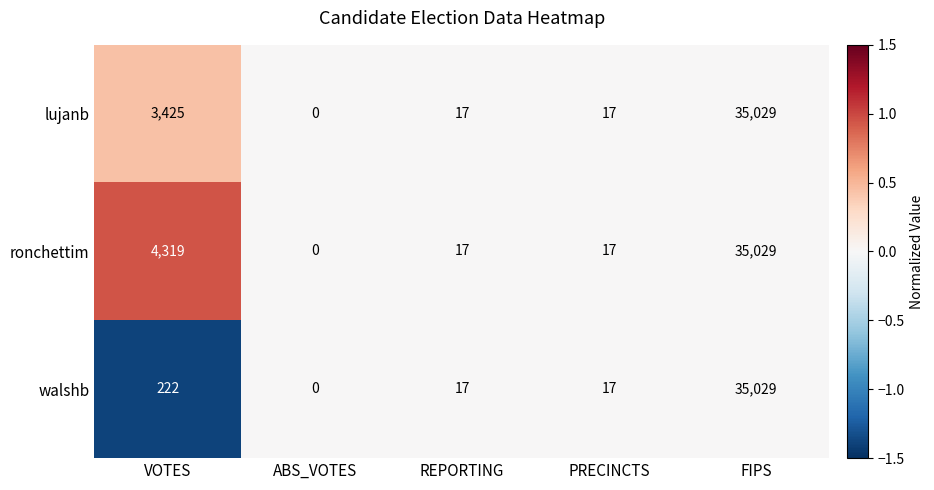

How many series are shown in this chart?

3